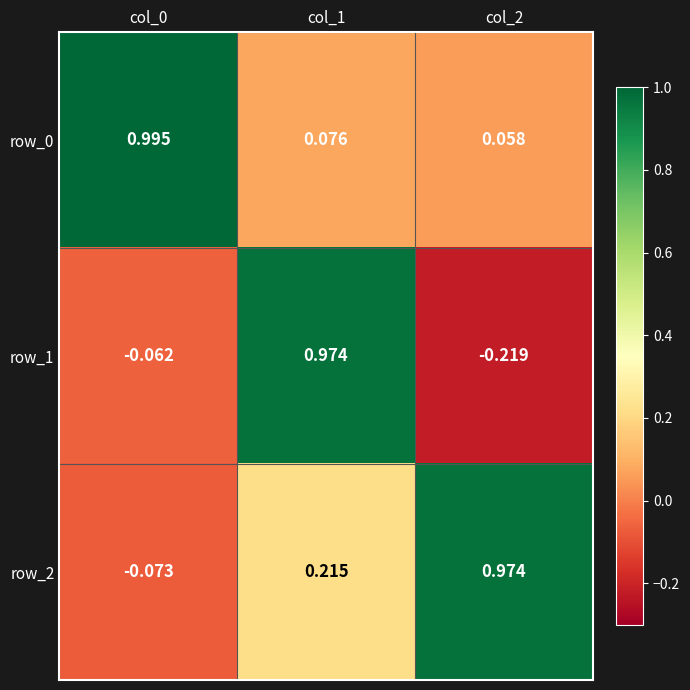

At which category is the sum across all series the highest?

col_1